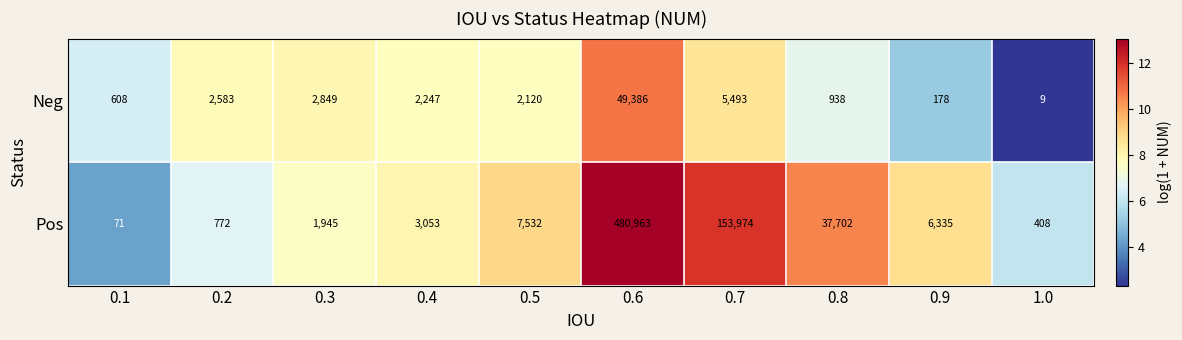

Which series has the largest total across all categories?

Pos